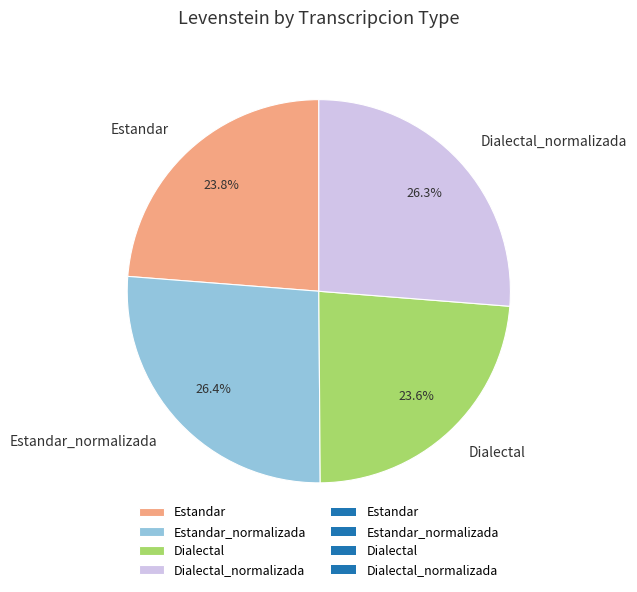

Count the number of slices in the pie.

4